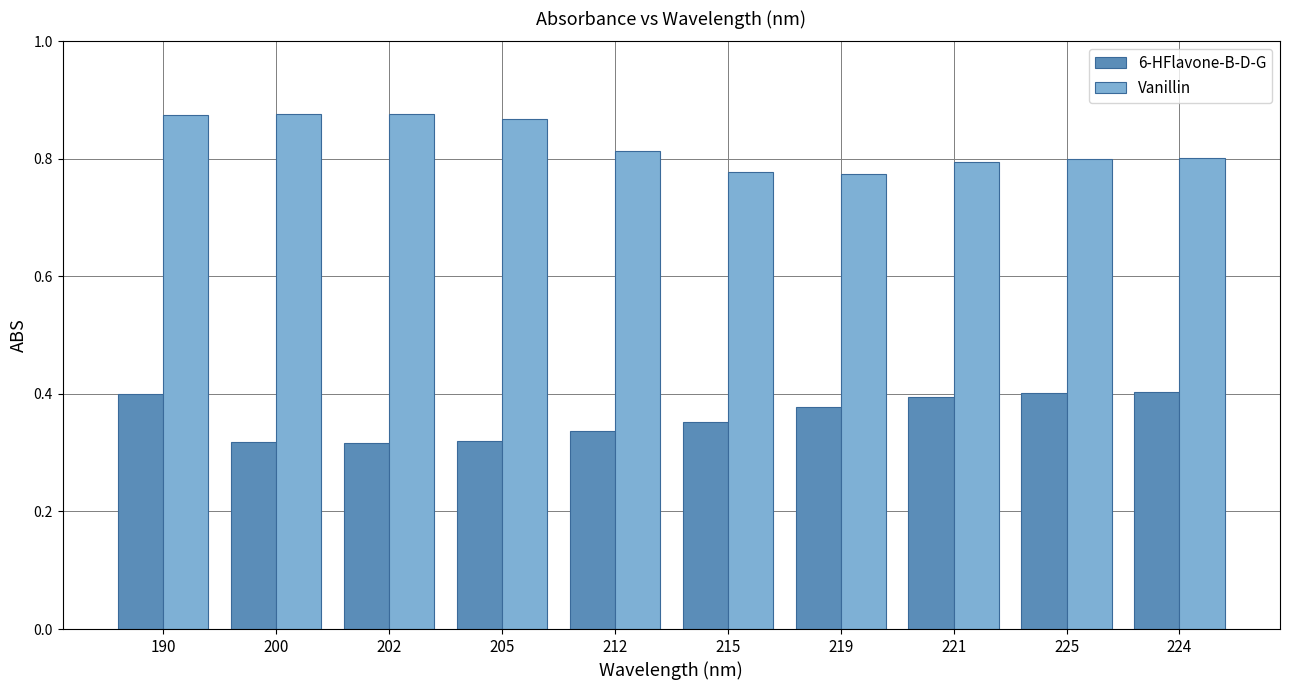

Is the value of 6-HFlavone-B-D-G at 215 greater than the value of Vanillin at 224?

No